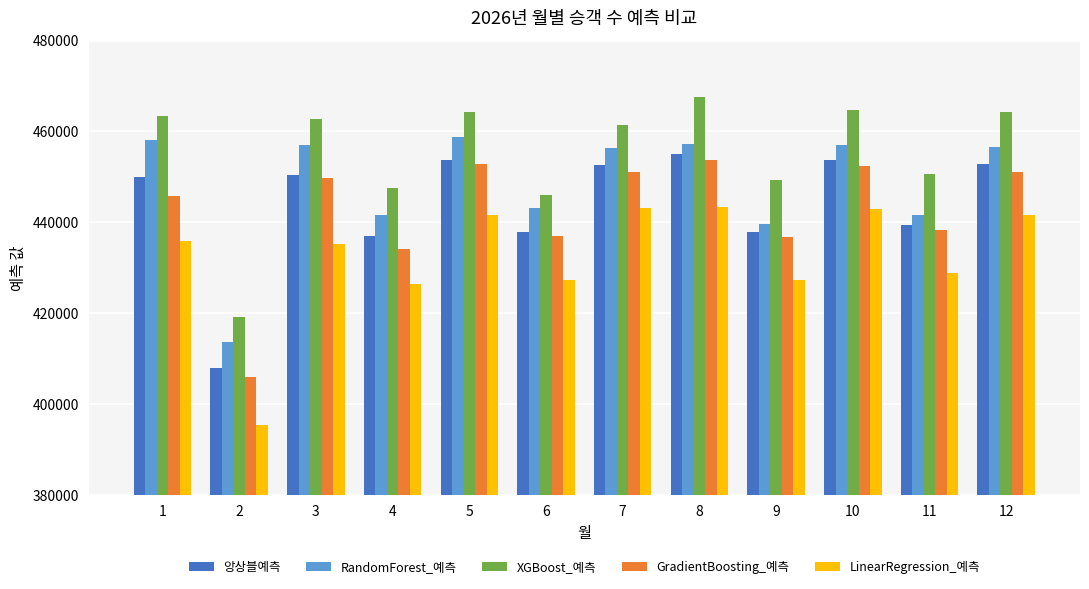

How many series are shown in this chart?

5